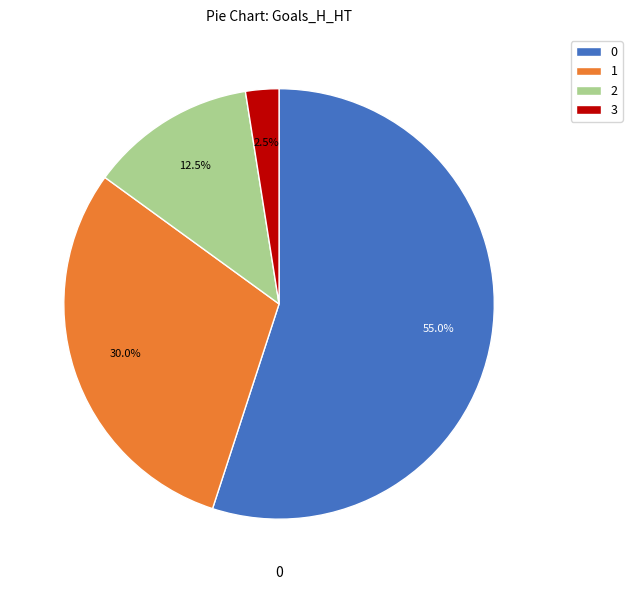

What percentage is the 0 slice, to the nearest percent?

55%